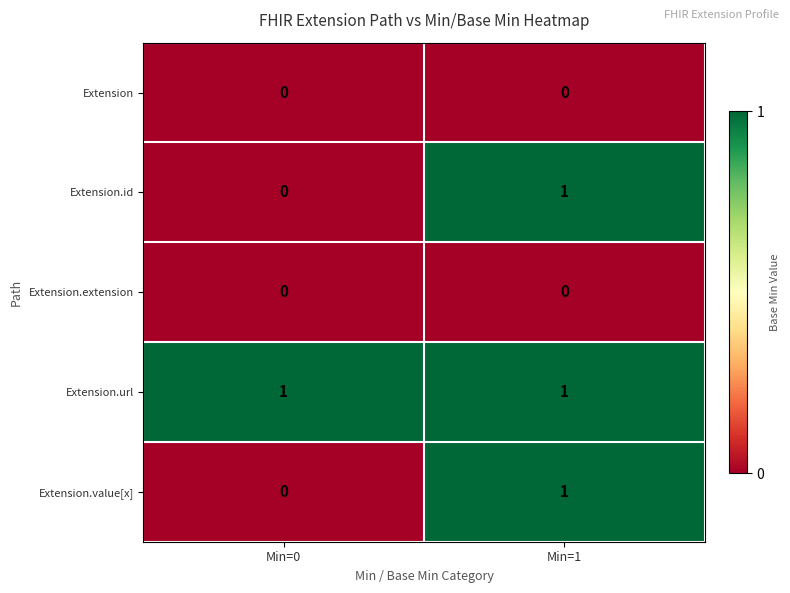

Reading left to right, what are all the values shown in this chart?

Extension: 0	0
Extension.id: 0	1
Extension.extension: 0	0
Extension.url: 1	1
Extension.value[x]: 0	1